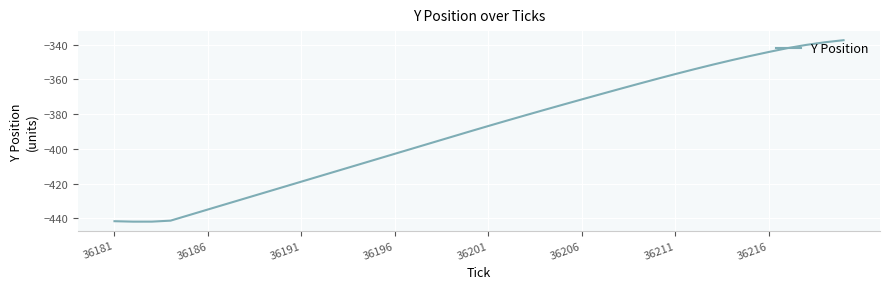

What is the sum of all values?

-15584.9